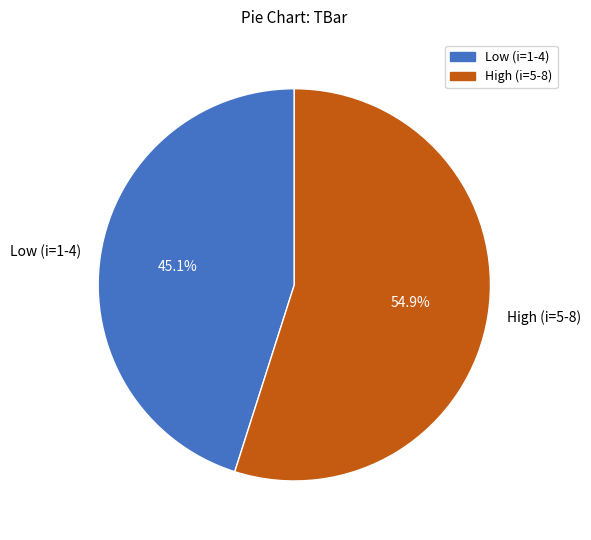

How much of the chart is everything except High (i=5-8)?

45.1%